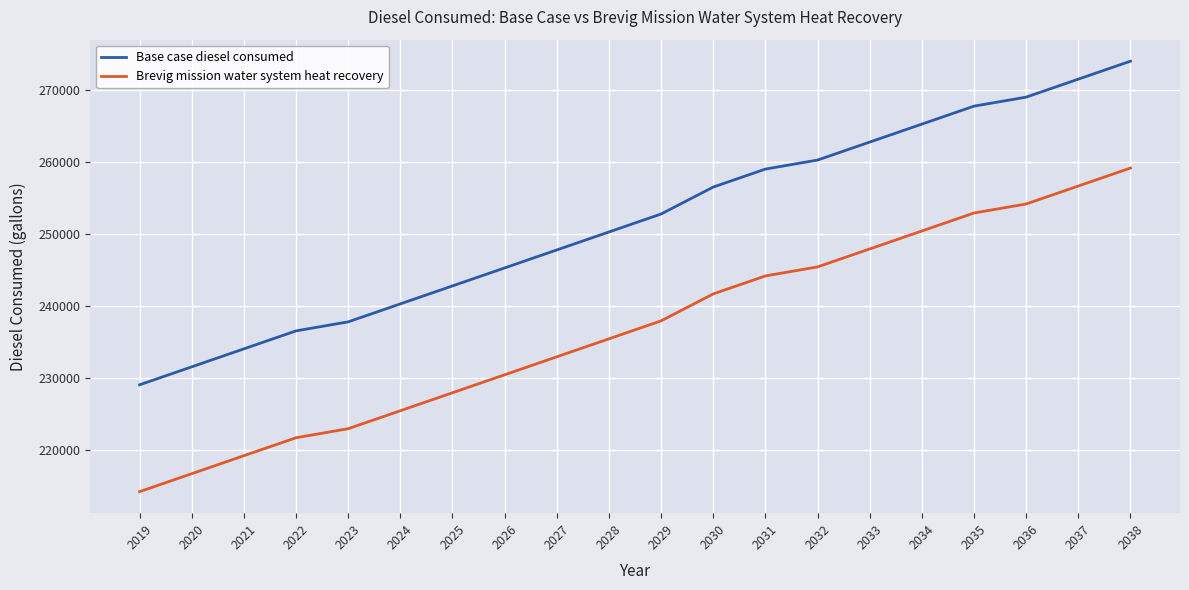

Reading right to left, list all the values displayed in this chart.

Base case diesel consumed: 2038=273931	2037=271436	2036=268941	2035=267688	2034=265193	2033=262698	2032=260203	2031=258950	2030=256454	2029=252714	2028=250217	2027=247721	2026=245225	2025=242729	2024=240233	2023=237738	2022=236484	2021=233989	2020=231493	2019=228998
Brevig mission water system heat recovery: 2038=259094	2037=256599	2036=254104	2035=252851	2034=250356	2033=247861	2032=245366	2031=244113	2030=241617	2029=237877	2028=235380	2027=232884	2026=230388	2025=227892	2024=225396	2023=222901	2022=221647	2021=219152	2020=216656	2019=214161